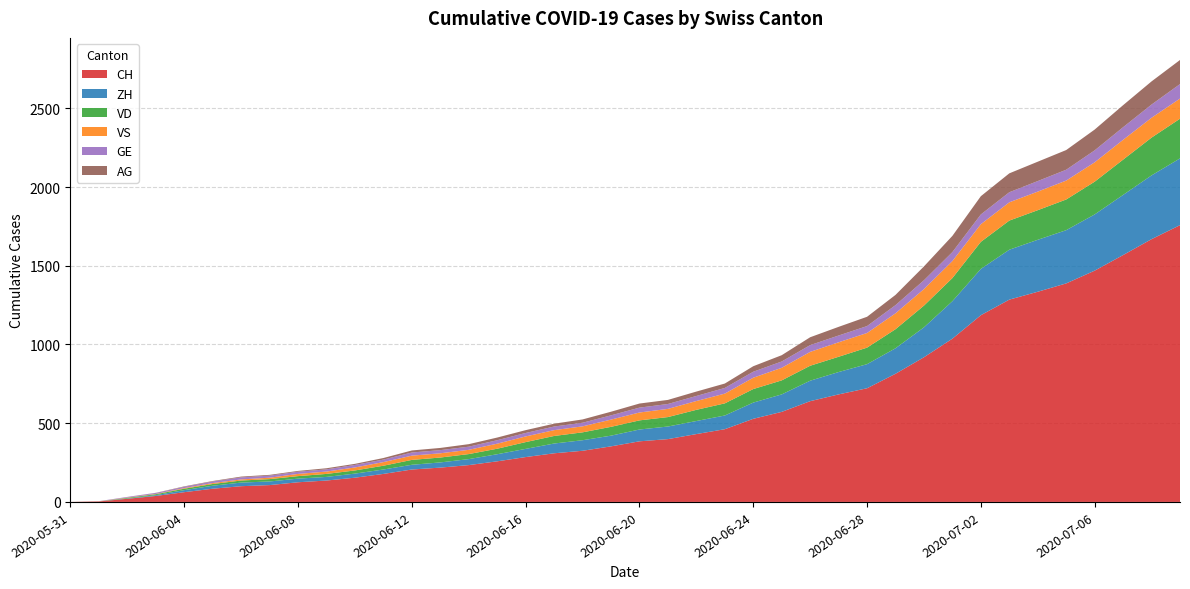

Reading left to right, extract all data points from this chart.

CH: 2020-05-31=0	2020-06-01=3	2020-06-02=20	2020-06-03=38	2020-06-04=62	2020-06-05=84	2020-06-06=100	2020-06-07=107	2020-06-08=125	2020-06-09=136	2020-06-10=154	2020-06-11=178	2020-06-12=206	2020-06-13=218	2020-06-14=234	2020-06-15=258	2020-06-16=285	2020-06-17=309	2020-06-18=325	2020-06-19=353	2020-06-20=385	2020-06-21=399	2020-06-22=431	2020-06-23=462	2020-06-24=528	2020-06-25=572	2020-06-26=640	2020-06-27=683	2020-06-28=722	2020-06-29=814	2020-06-30=919	2020-07-01=1037	2020-07-02=1186	2020-07-03=1285	2020-07-04=1335	2020-07-05=1388	2020-07-06=1469	2020-07-07=1568	2020-07-08=1669	2020-07-09=1758
ZH: 2020-05-31=0	2020-06-01=0	2020-06-02=2	2020-06-03=5	2020-06-04=13	2020-06-05=19	2020-06-06=23	2020-06-07=23	2020-06-08=23	2020-06-09=23	2020-06-10=26	2020-06-11=28	2020-06-12=30	2020-06-13=33	2020-06-14=38	2020-06-15=45	2020-06-16=52	2020-06-17=62	2020-06-18=67	2020-06-19=68	2020-06-20=75	2020-06-21=80	2020-06-22=83	2020-06-23=87	2020-06-24=103	2020-06-25=111	2020-06-26=130	2020-06-27=142	2020-06-28=153	2020-06-29=162	2020-06-30=190	2020-07-01=238	2020-07-02=294	2020-07-03=317	2020-07-04=330	2020-07-05=338	2020-07-06=357	2020-07-07=382	2020-07-08=405	2020-07-09=424
VD: 2020-05-31=0	2020-06-01=0	2020-06-02=4	2020-06-03=6	2020-06-04=9	2020-06-05=11	2020-06-06=13	2020-06-07=15	2020-06-08=16	2020-06-09=19	2020-06-10=20	2020-06-11=24	2020-06-12=31	2020-06-13=31	2020-06-14=32	2020-06-15=35	2020-06-16=43	2020-06-17=48	2020-06-18=50	2020-06-19=56	2020-06-20=58	2020-06-21=60	2020-06-22=71	2020-06-23=77	2020-06-24=86	2020-06-25=89	2020-06-26=95	2020-06-27=97	2020-06-28=105	2020-06-29=121	2020-06-30=138	2020-07-01=147	2020-07-02=172	2020-07-03=185	2020-07-04=188	2020-07-05=195	2020-07-06=208	2020-07-07=224	2020-07-08=240	2020-07-09=252
VS: 2020-05-31=0	2020-06-01=1	2020-06-02=2	2020-06-03=2	2020-06-04=4	2020-06-05=6	2020-06-06=7	2020-06-07=9	2020-06-08=14	2020-06-09=15	2020-06-10=19	2020-06-11=23	2020-06-12=27	2020-06-13=27	2020-06-14=27	2020-06-15=32	2020-06-16=36	2020-06-17=37	2020-06-18=38	2020-06-19=46	2020-06-20=50	2020-06-21=52	2020-06-22=56	2020-06-23=62	2020-06-24=72	2020-06-25=80	2020-06-26=88	2020-06-27=92	2020-06-28=93	2020-06-29=101	2020-06-30=105	2020-07-01=108	2020-07-02=112	2020-07-03=116	2020-07-04=118	2020-07-05=120	2020-07-06=123	2020-07-07=126	2020-07-08=126	2020-07-09=128
GE: 2020-05-31=0	2020-06-01=1	2020-06-02=4	2020-06-03=6	2020-06-04=8	2020-06-05=10	2020-06-06=13	2020-06-07=13	2020-06-08=14	2020-06-09=14	2020-06-10=16	2020-06-11=16	2020-06-12=20	2020-06-13=20	2020-06-14=20	2020-06-15=22	2020-06-16=22	2020-06-17=23	2020-06-18=23	2020-06-19=27	2020-06-20=31	2020-06-21=31	2020-06-22=32	2020-06-23=36	2020-06-24=38	2020-06-25=40	2020-06-26=43	2020-06-27=43	2020-06-28=44	2020-06-29=52	2020-06-30=56	2020-07-01=57	2020-07-02=62	2020-07-03=64	2020-07-04=67	2020-07-05=69	2020-07-06=76	2020-07-07=80	2020-07-08=84	2020-07-09=92
AG: 2020-05-31=0	2020-06-01=0	2020-06-02=0	2020-06-03=1	2020-06-04=3	2020-06-05=3	2020-06-06=5	2020-06-07=5	2020-06-08=5	2020-06-09=7	2020-06-10=7	2020-06-11=10	2020-06-12=13	2020-06-13=14	2020-06-14=16	2020-06-15=17	2020-06-16=18	2020-06-17=18	2020-06-18=21	2020-06-19=23	2020-06-20=26	2020-06-21=26	2020-06-22=28	2020-06-23=28	2020-06-24=35	2020-06-25=40	2020-06-26=50	2020-06-27=55	2020-06-28=59	2020-06-29=65	2020-06-30=88	2020-07-01=103	2020-07-02=116	2020-07-03=120	2020-07-04=123	2020-07-05=125	2020-07-06=132	2020-07-07=140	2020-07-08=147	2020-07-09=153